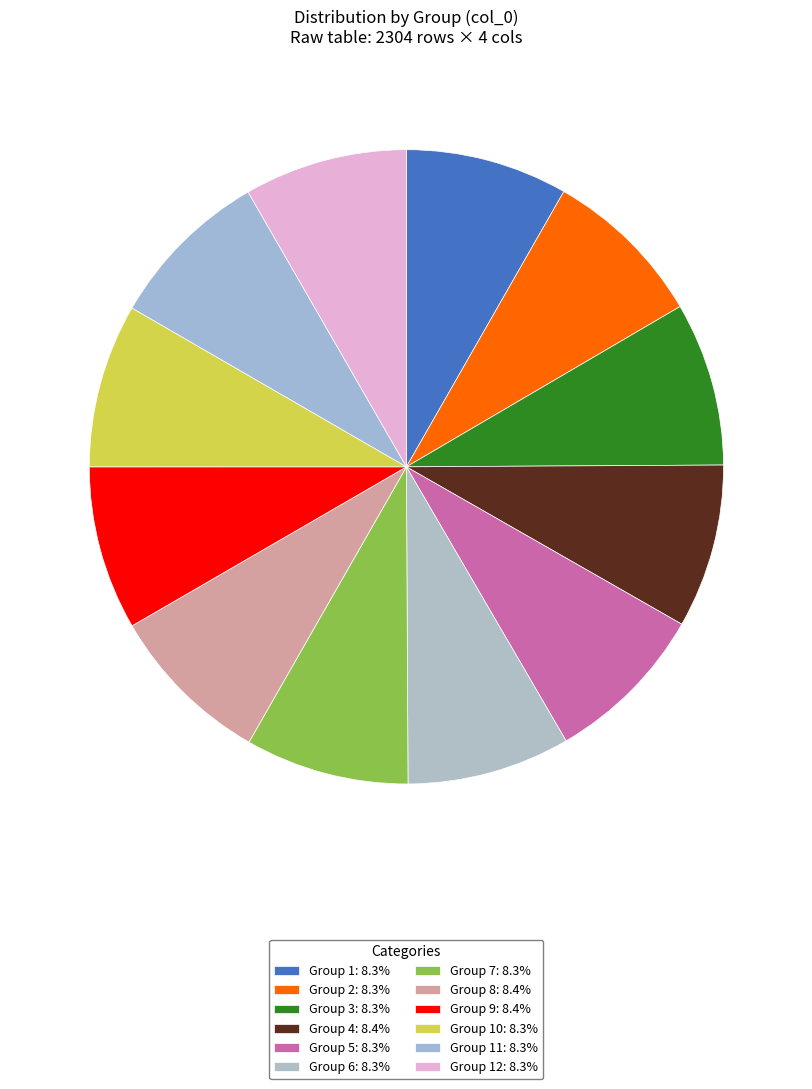

Rank the categories by value from lowest to highest.

1, 2, 6, 12, 11, 5, 3, 10, 7, 4, 9, 8